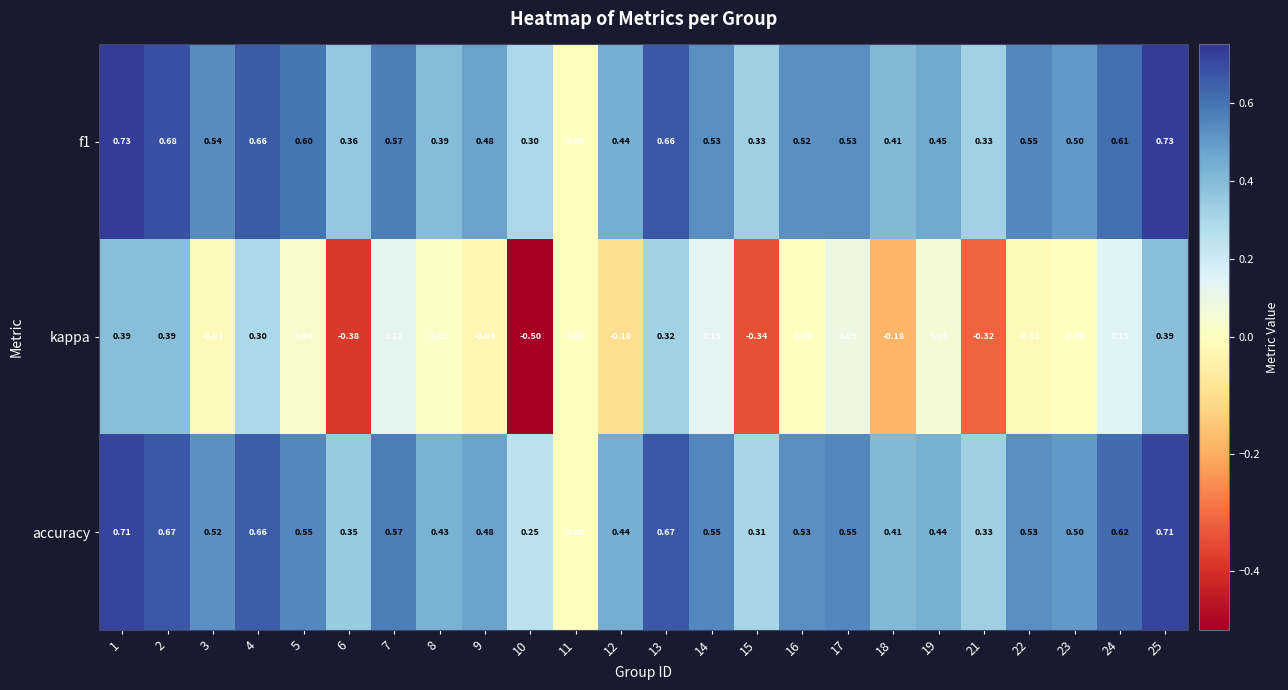

How many categories are shown in the chart?

24